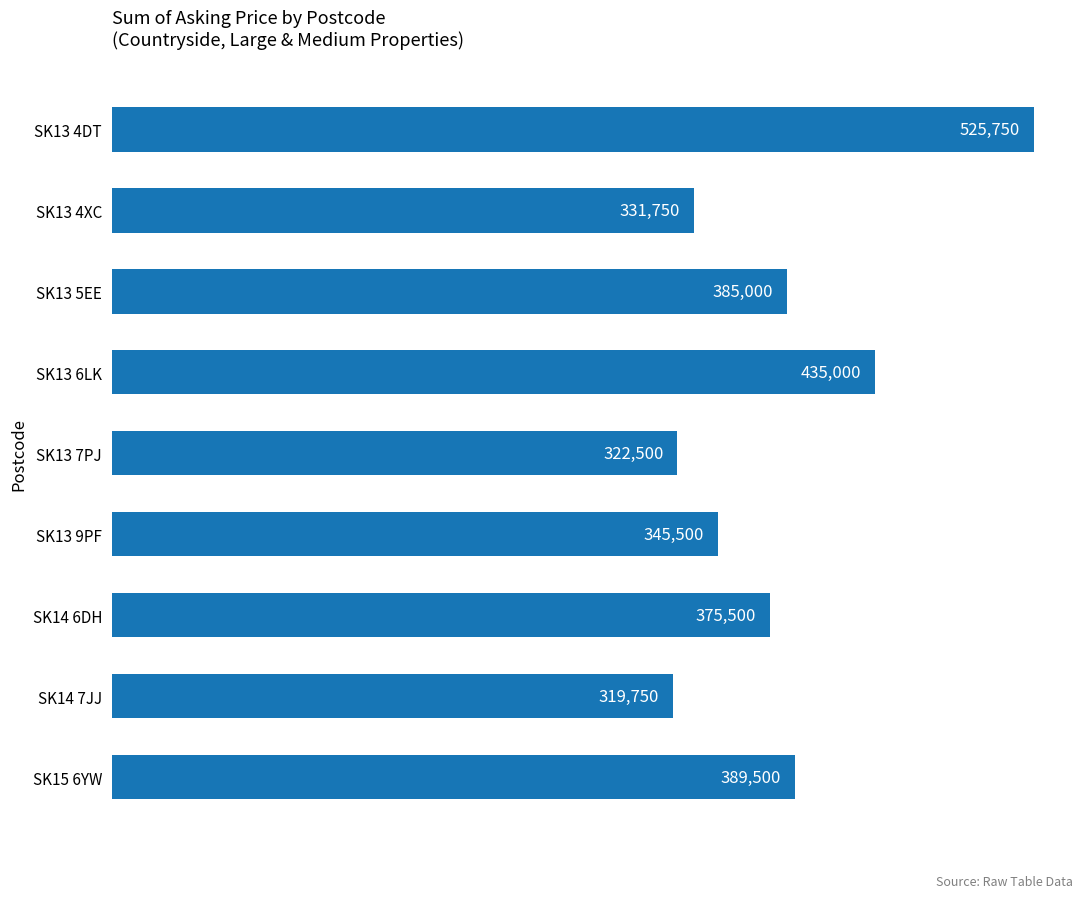

The chart shows a value of 745697 at SK13 6LK. True or false?

False